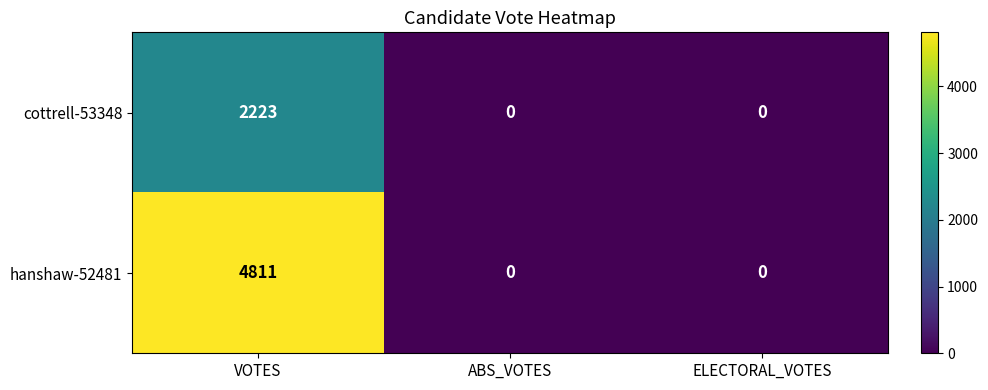

What is the difference between the highest and lowest values at VOTES?

2588